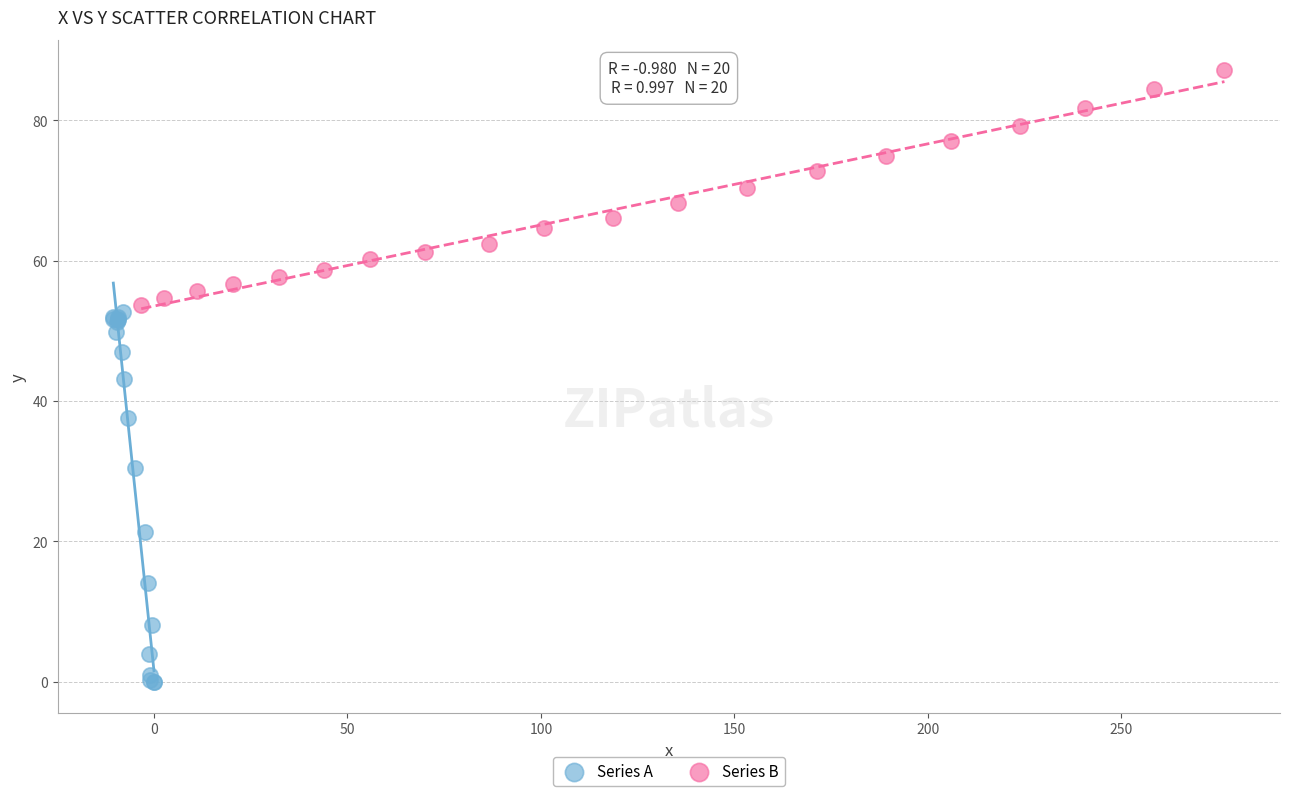

Which series contains the lowest Y value?

Series A